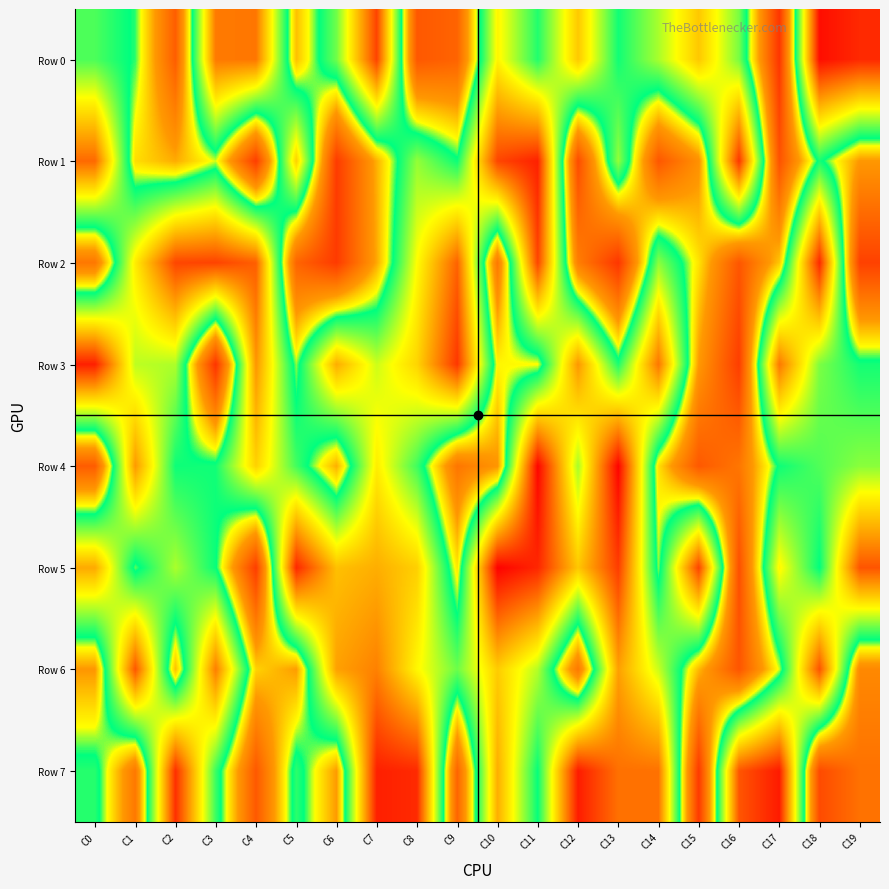

Which series has the largest total across all categories?

Row 1